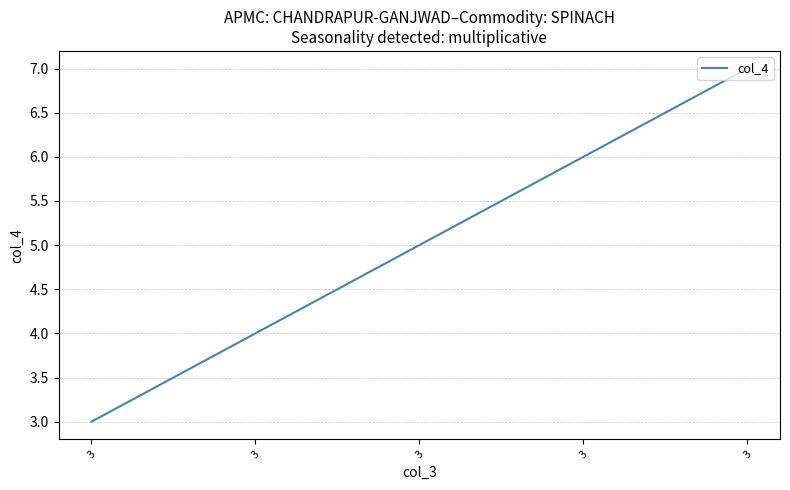

The chart shows a value of 4 at 3. True or false?

True